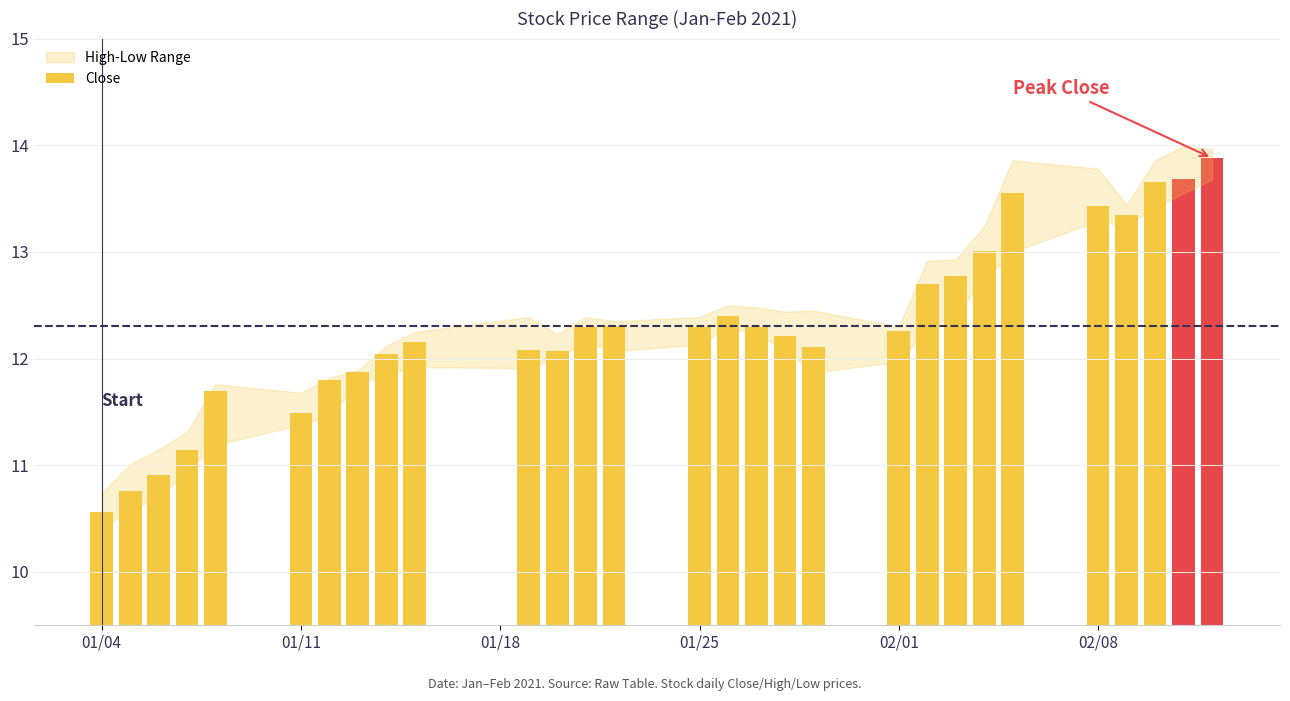

What is the difference between the maximum and minimum values?

3.3